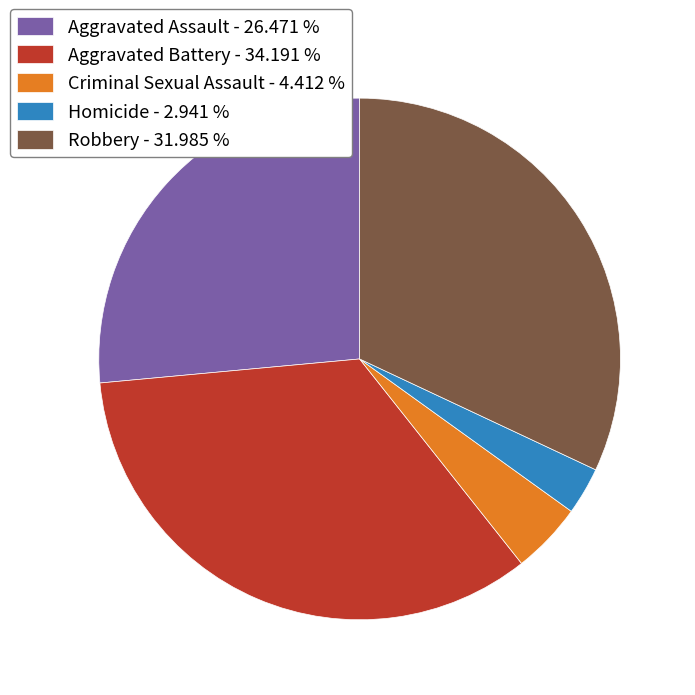

Does Aggravated Assault account for over 50% of the chart?

No